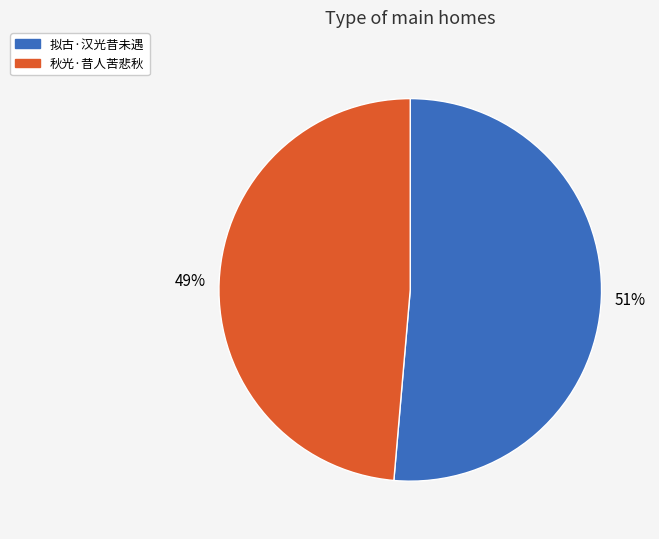

Count the number of slices in the pie.

2